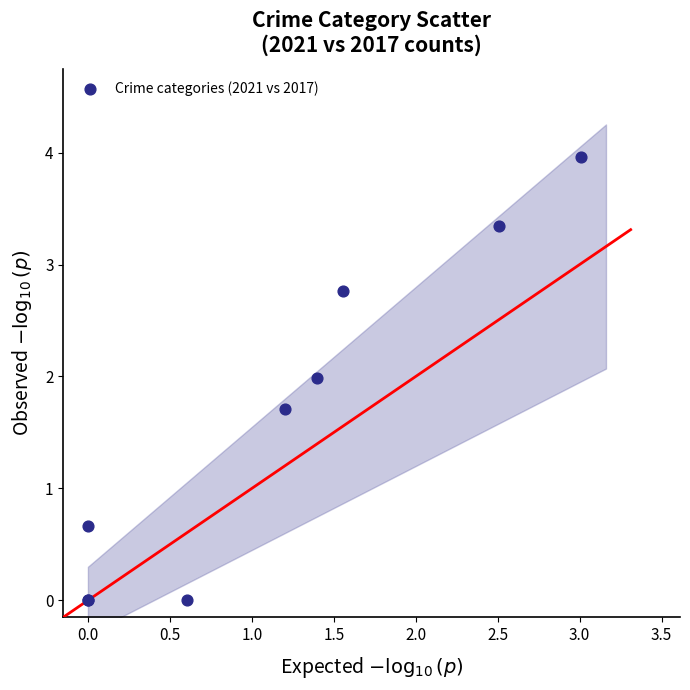

What Y value in the scatter plot is closest to 1?

0.7